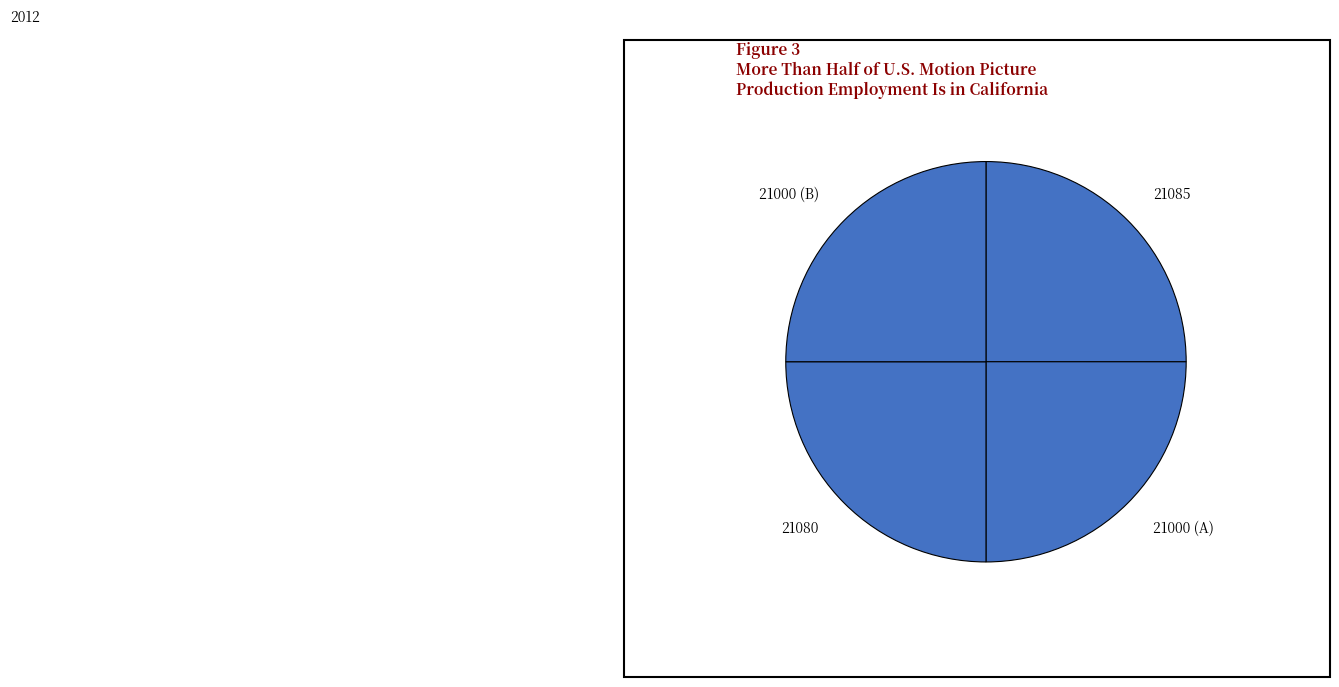

Is it true that 21085 is 25% of the pie?

True